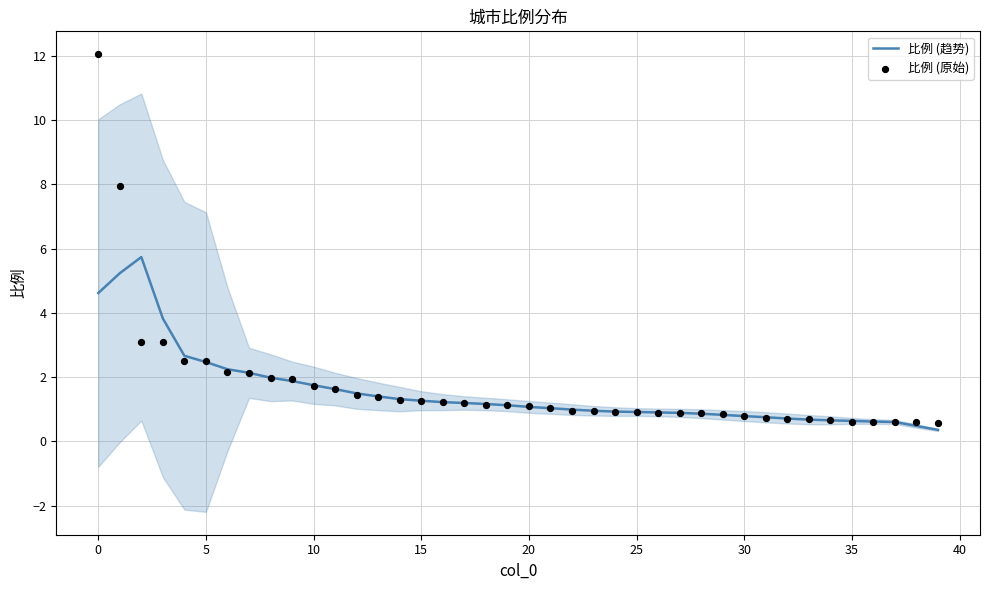

Which series has the largest total across all categories?

比例 (原始)